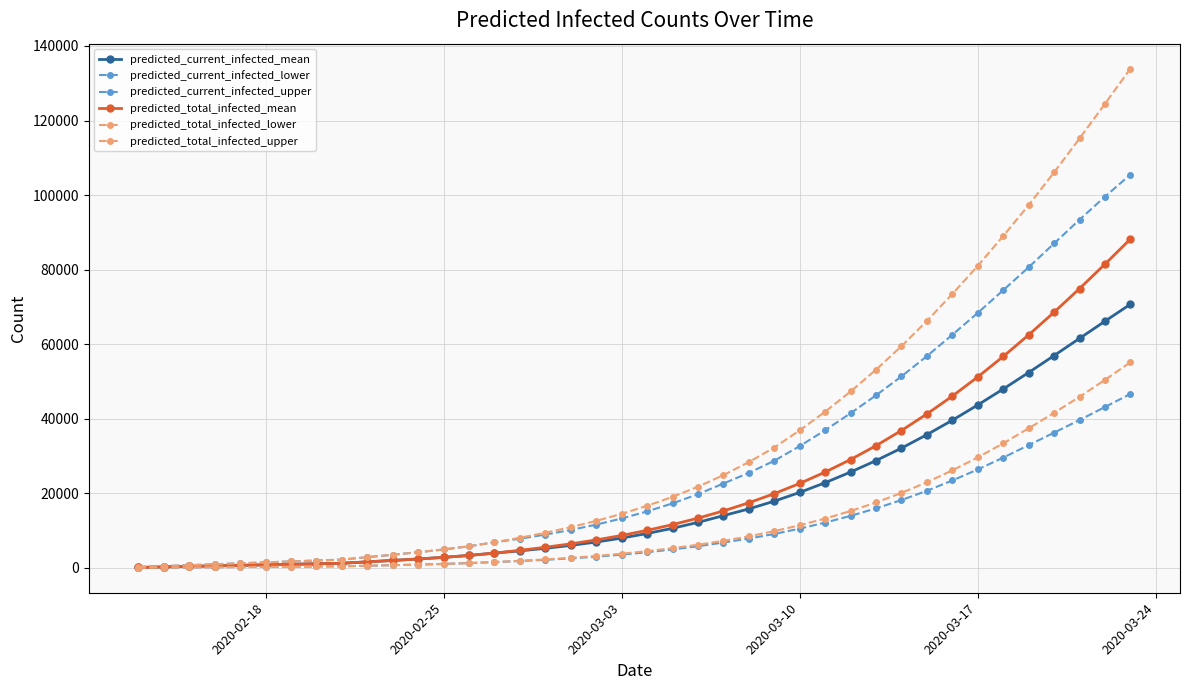

Is this an area chart (filled region under the line)?

No